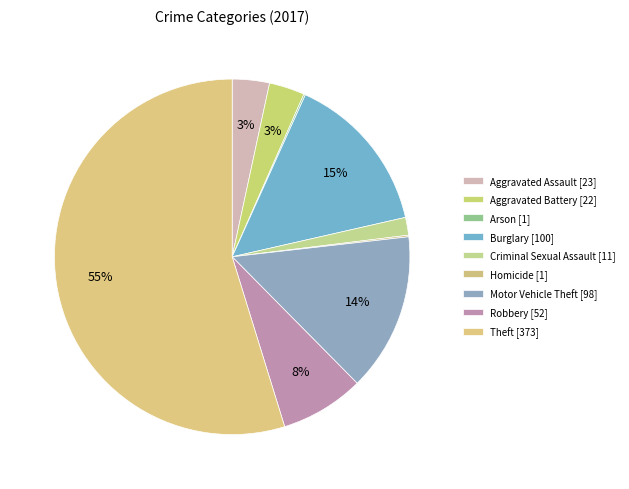

To the nearest percent, what is the difference between the Motor Vehicle Theft and Aggravated Battery slice percentages?

11%